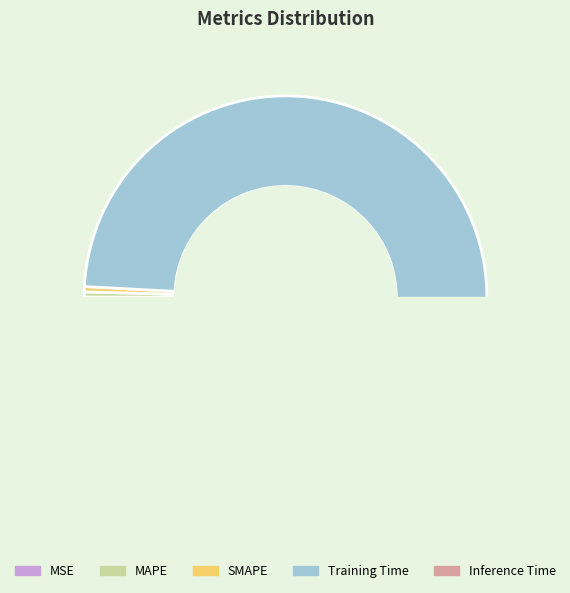

What is the change in value from MSE to Training Time?

+1.7